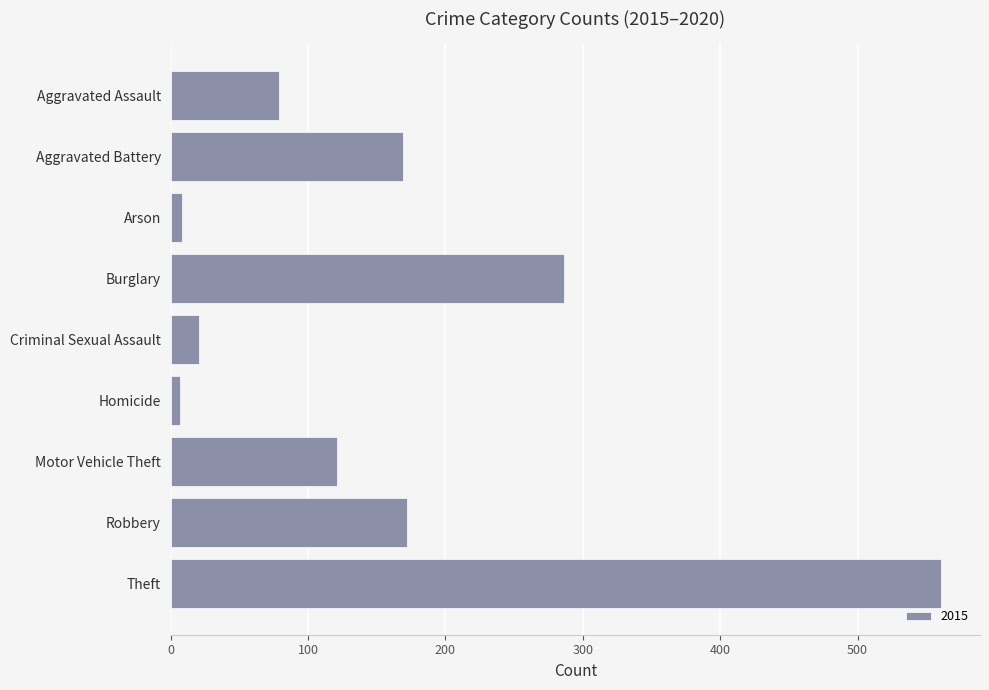

What is the difference between the maximum and second lowest values?

553